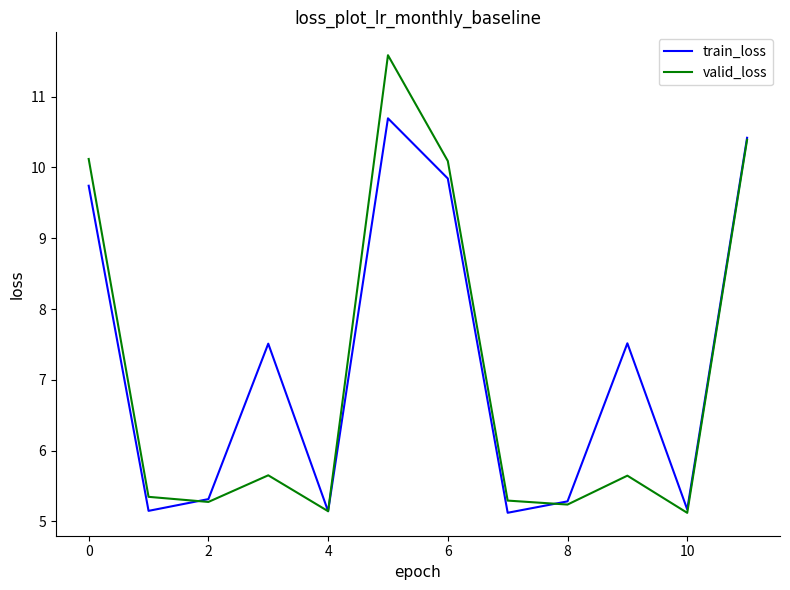

Rank the series by their maximum value, from lowest to highest.

train_loss, valid_loss